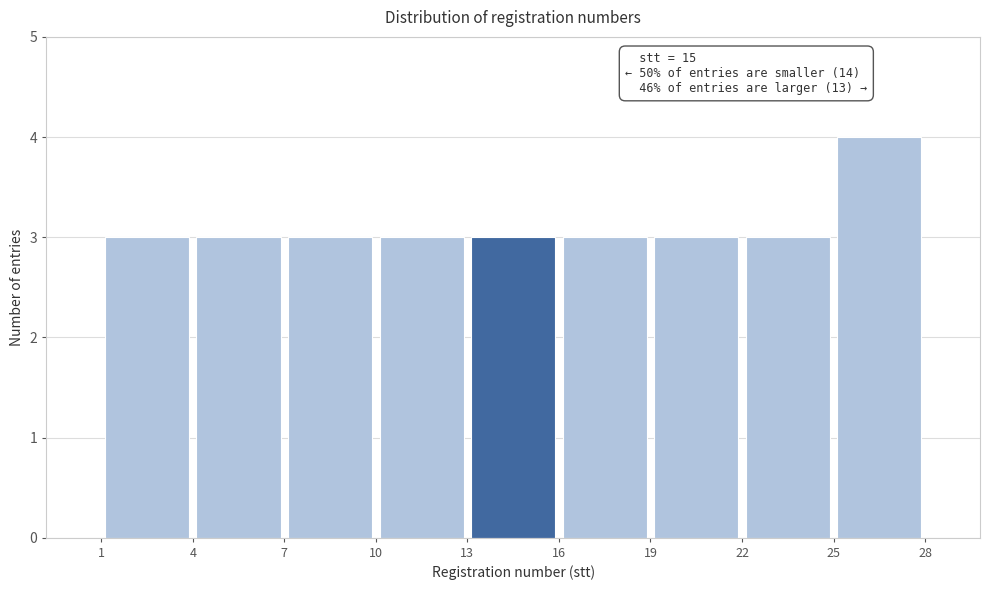

Which range on the x-axis has the tallest bar?

25 to 28